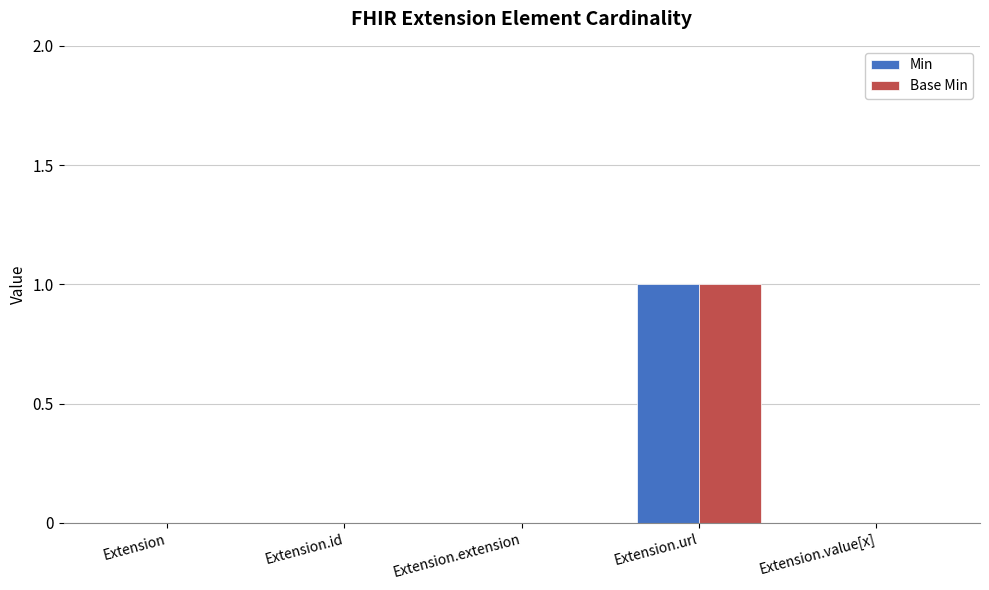

How many data points does each series have?

5